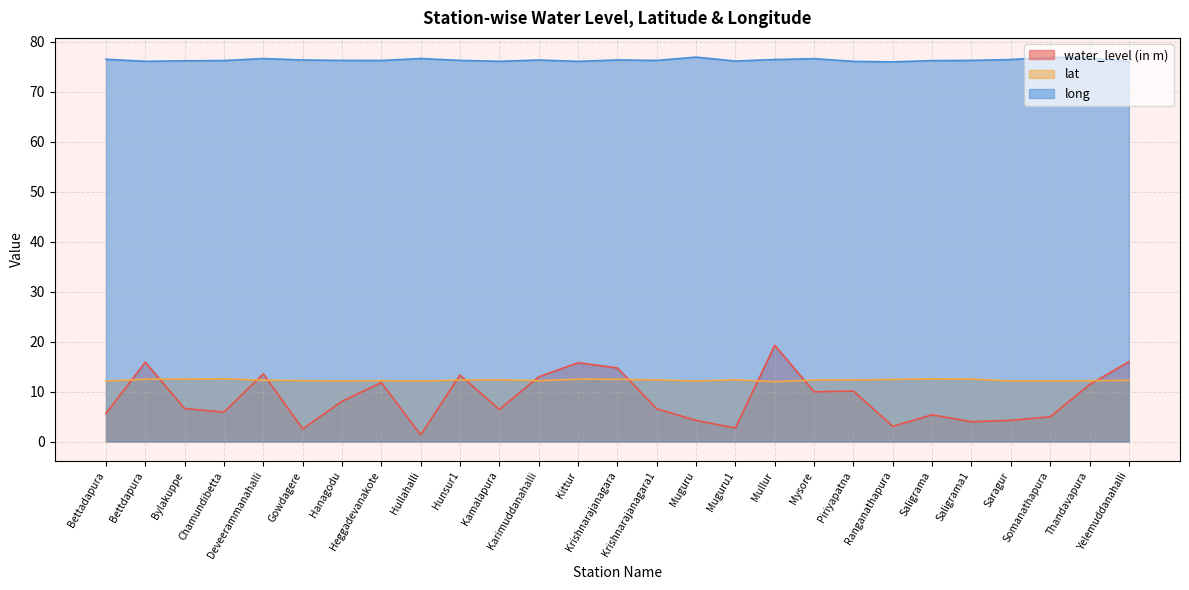

Reading left to right, what are all the values shown in this chart?

water_level (in m): Bettadapura=5.6	Bettdapura=15.9	Bylakuppe=6.6	Chamundibetta=5.9	Deveerammanahalli=13.6	Gowdagere=2.5	Hanagodu=8.1	Heggadevanakote=11.8	Hullahalli=1.3	Hunsur1=13.3	Kamalapura=6.4	Karimuddanahalli=12.9	Kittur=15.8	Krishnarajanagara=14.7	Krishnarajanagara1=6.5	Muguru=4.2	Muguru1=2.7	Mullur=19.3	Mysore=9.9	Piriyapatna=10.1	Ranganathapura=3.0	Saligrama=5.3	Saligrama1=4.0	Saragur=4.2	Somanathapura=5.0	Thandavapura=11.4	Yelemuddanahalli=16.0
lat: Bettadapura=12.1	Bettdapura=12.5	Bylakuppe=12.5	Chamundibetta=12.6	Deveerammanahalli=12.3	Gowdagere=12.2	Hanagodu=12.1	Heggadevanakote=12.2	Hullahalli=12.1	Hunsur1=12.3	Kamalapura=12.3	Karimuddanahalli=12.2	Kittur=12.5	Krishnarajanagara=12.5	Krishnarajanagara1=12.3	Muguru=12.1	Muguru1=12.3	Mullur=12.0	Mysore=12.3	Piriyapatna=12.3	Ranganathapura=12.4	Saligrama=12.6	Saligrama1=12.5	Saragur=12.1	Somanathapura=12.1	Thandavapura=12.2	Yelemuddanahalli=12.2
long: Bettadapura=76.5	Bettdapura=76.1	Bylakuppe=76.2	Chamundibetta=76.3	Deveerammanahalli=76.7	Gowdagere=76.4	Hanagodu=76.3	Heggadevanakote=76.3	Hullahalli=76.7	Hunsur1=76.3	Kamalapura=76.1	Karimuddanahalli=76.4	Kittur=76.1	Krishnarajanagara=76.4	Krishnarajanagara1=76.3	Muguru=77.0	Muguru1=76.2	Mullur=76.5	Mysore=76.6	Piriyapatna=76.1	Ranganathapura=76.0	Saligrama=76.2	Saligrama1=76.3	Saragur=76.5	Somanathapura=76.9	Thandavapura=76.7	Yelemuddanahalli=76.1